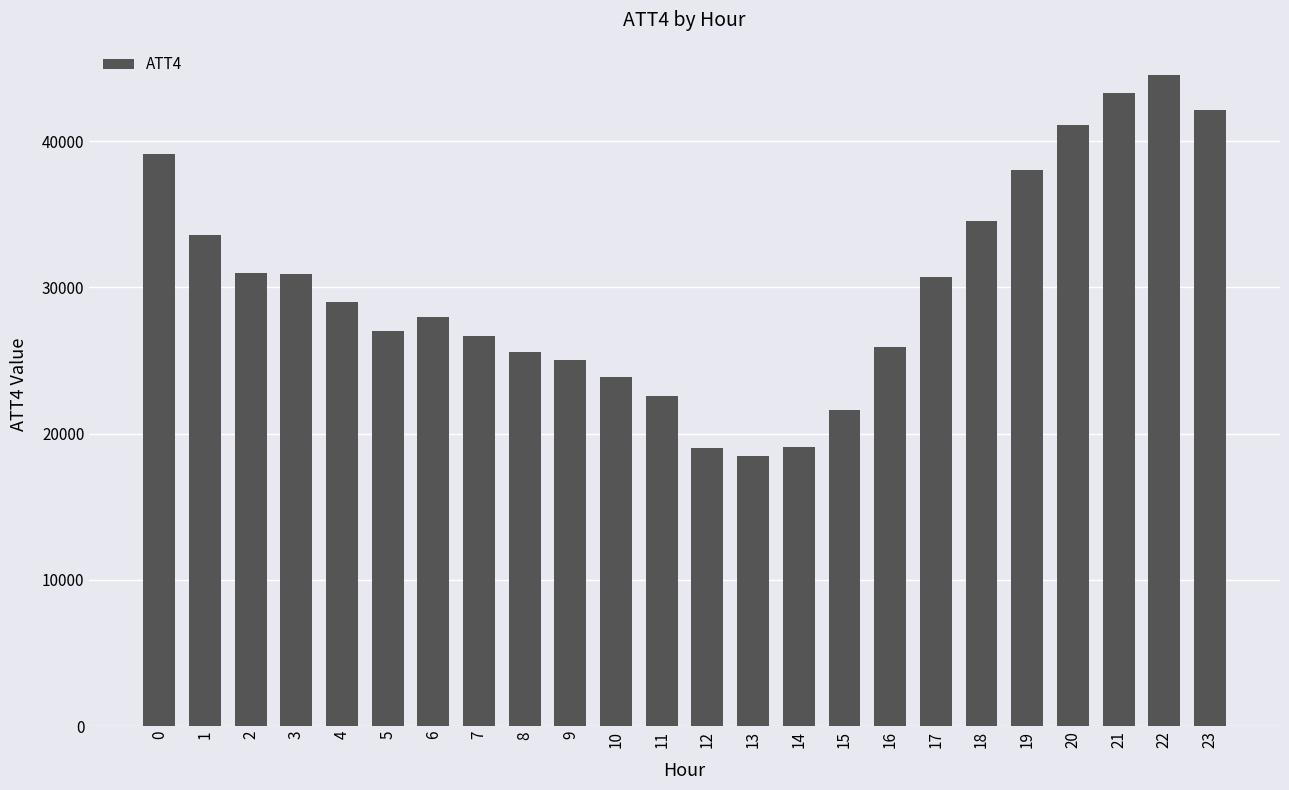

What is the greatest value displayed?

44500